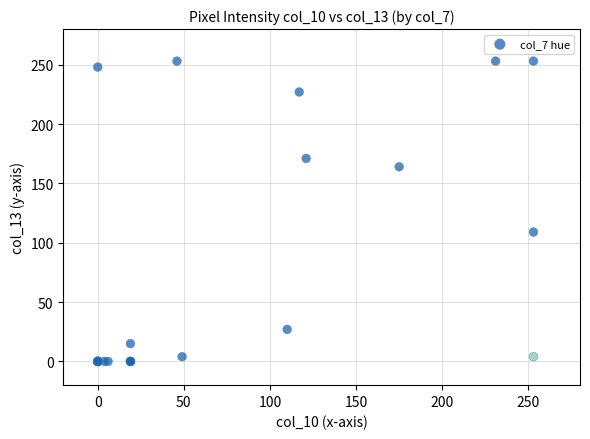

What Y value in the scatter plot is closest to 126?

109